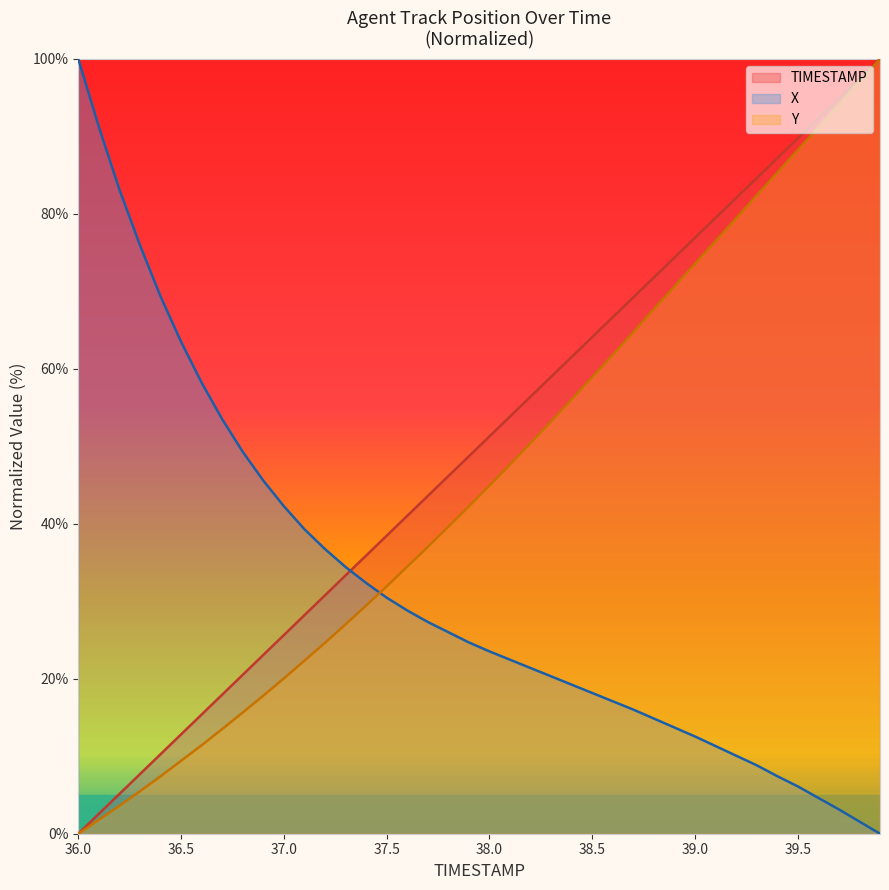

Which series ends up on top after the final intersection of TIMESTAMP and X?

TIMESTAMP